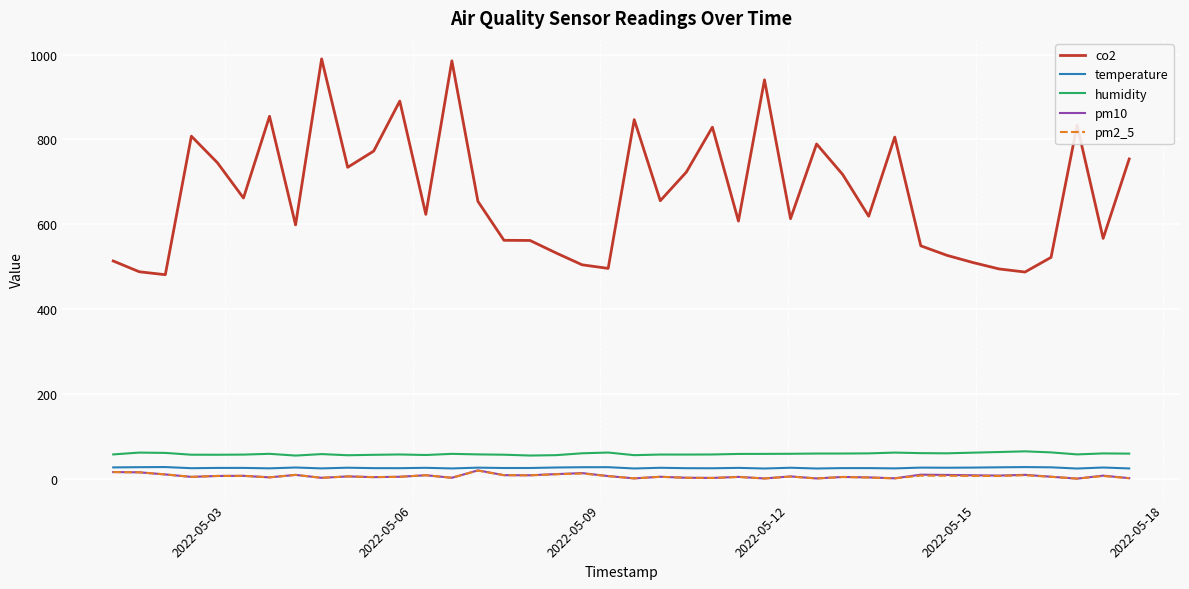

Which series has the widest spread of values?

co2